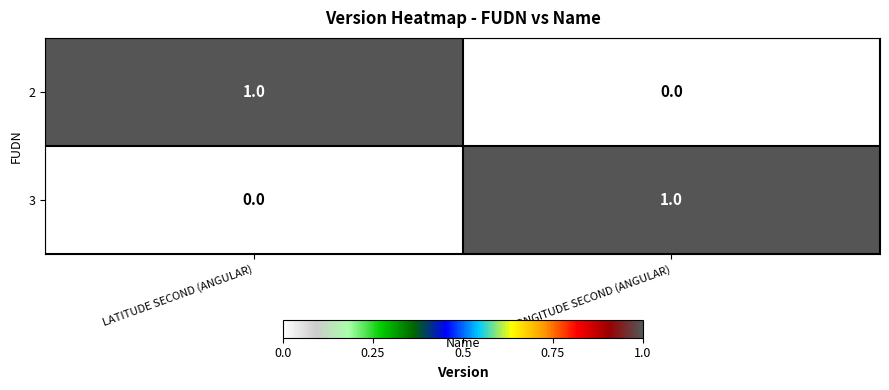

Rank the categories by 3 value from highest to lowest.

LONGITUDE SECOND (ANGULAR), LATITUDE SECOND (ANGULAR)